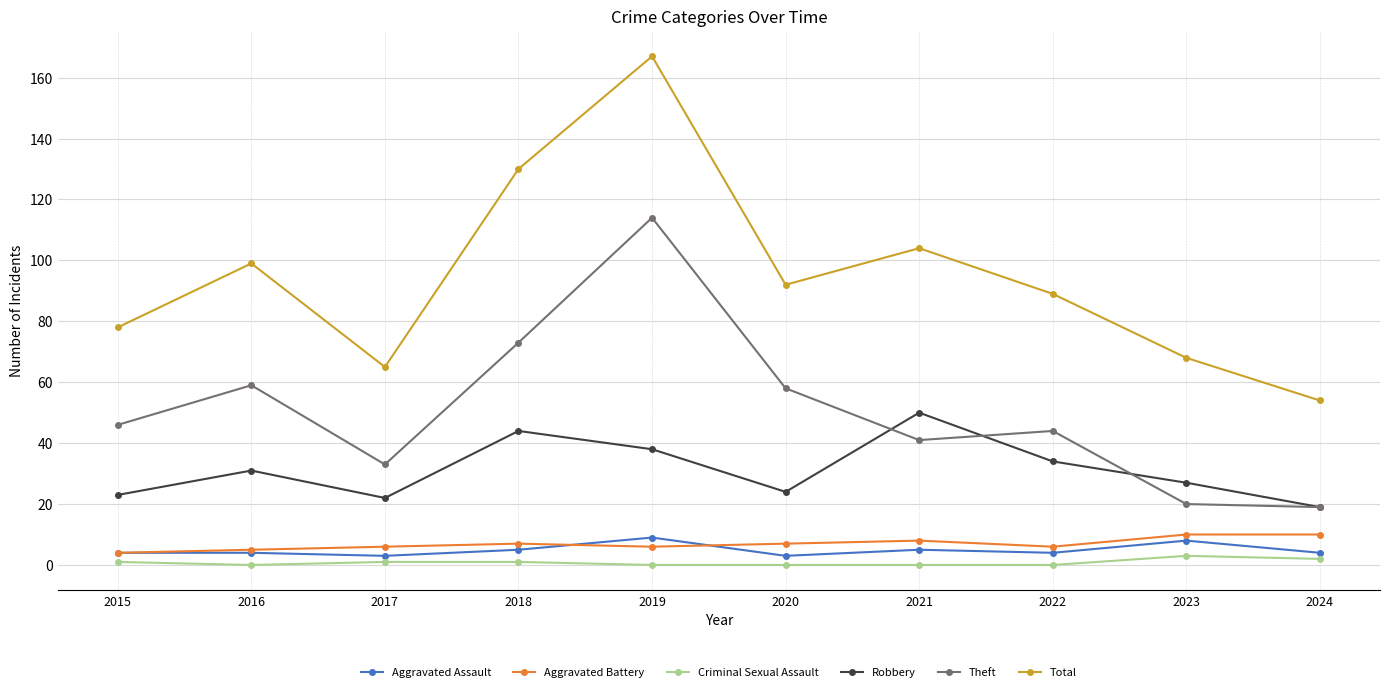

True or false: Total and Theft intersect in this chart.

False